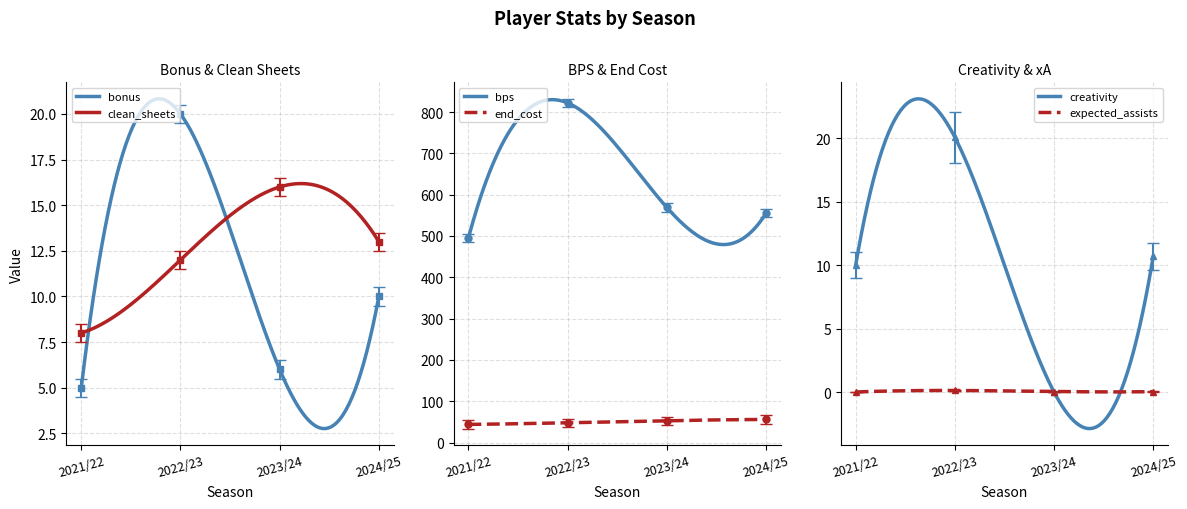

Which series has the largest total across all categories?

bps